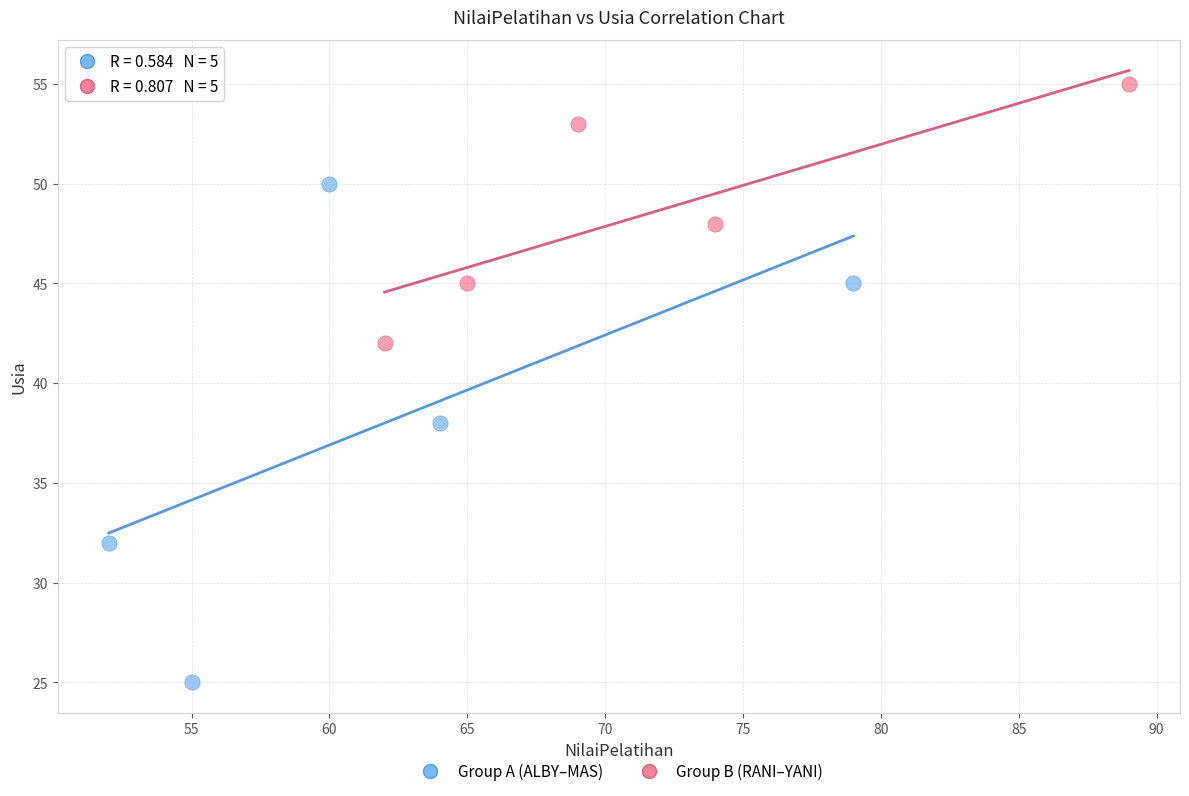

Which series has the widest spread of Y values?

Group A (ALBY–MAS)